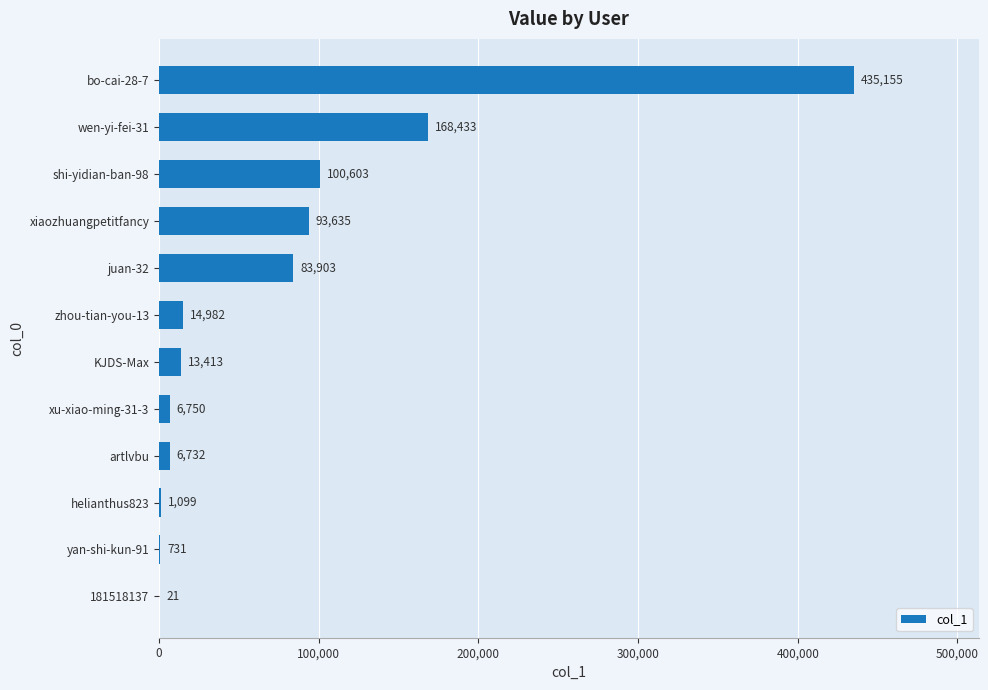

What is the sum of all values?

925457